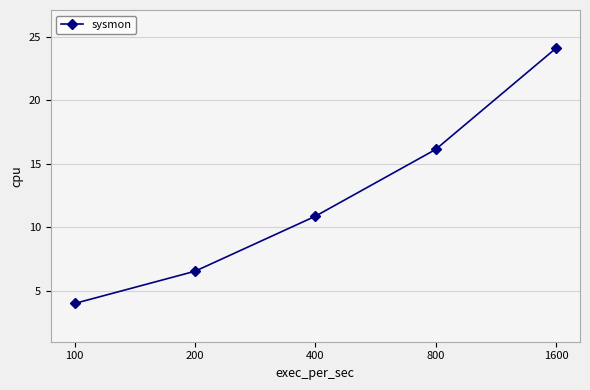

What value does the data have at 800?

16.1